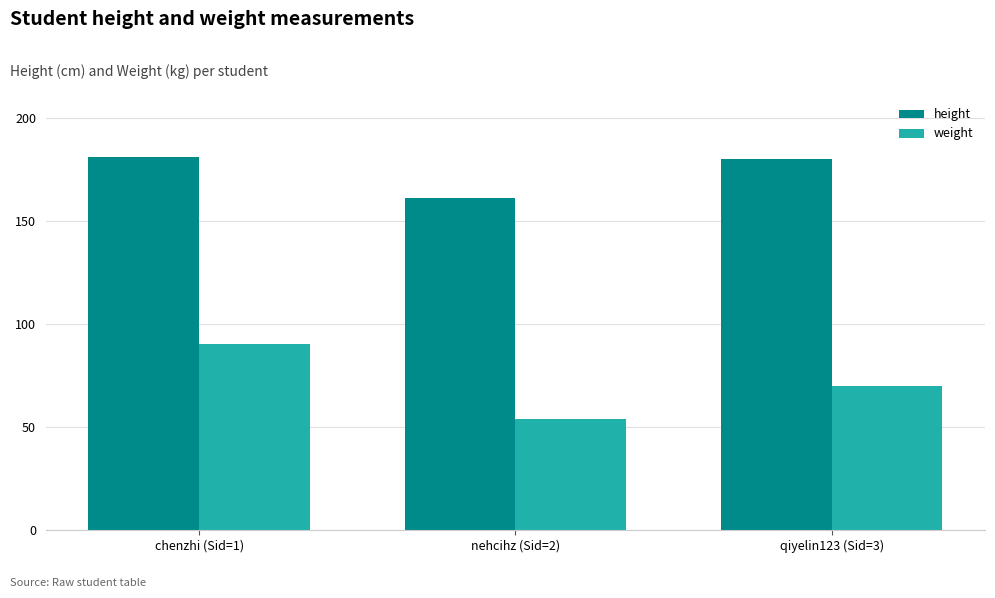

At which category does the chart reach its minimum across all series?

nehcihz (Sid=2)